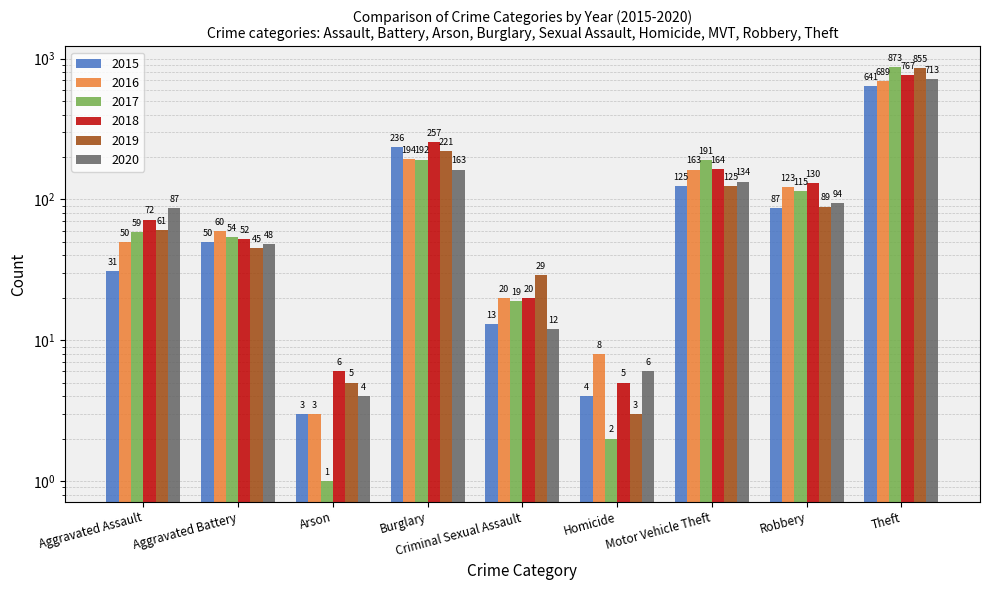

Which series changed the most between Criminal Sexual Assault and Motor Vehicle Theft?

2017